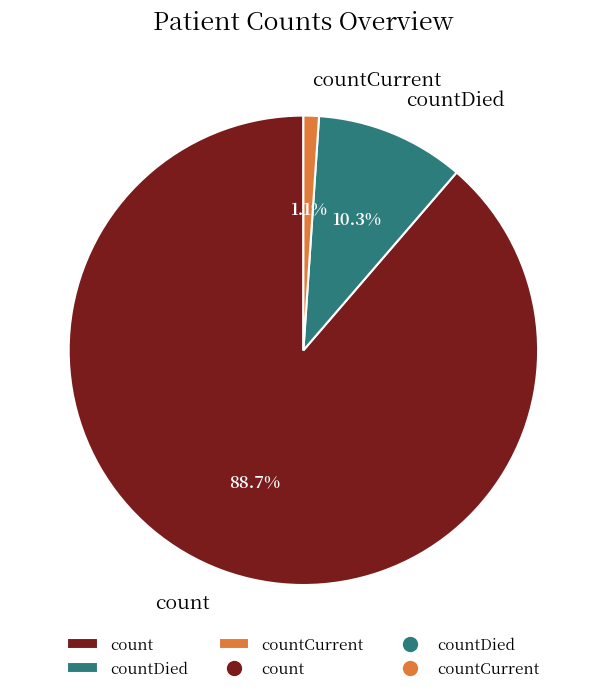

To the nearest percent, what is the difference between the countCurrent and count slice percentages?

88%